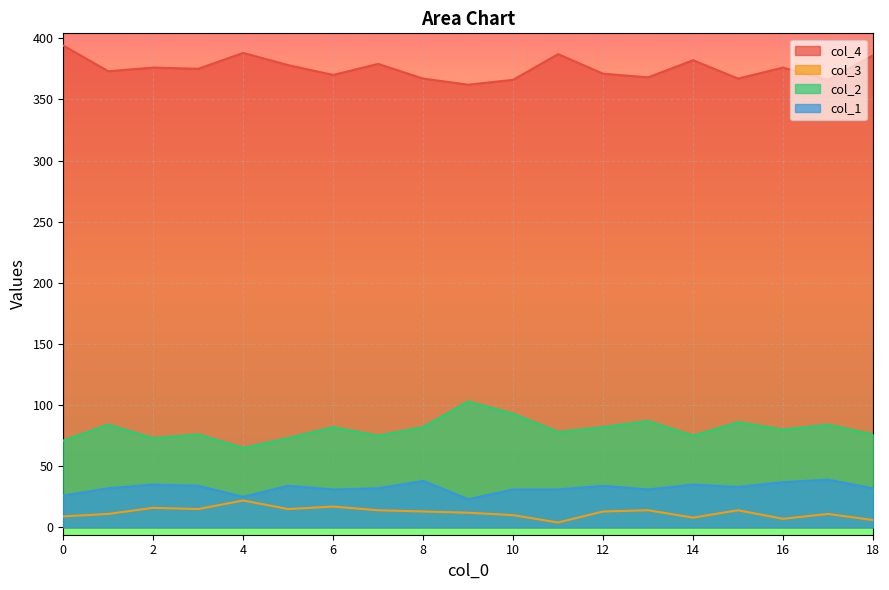

Reading right to left, extract all data points from this chart.

col_4: 18=386	17=366	16=376	15=367	14=382	13=368	12=371	11=387	10=366	9=362	8=367	7=379	6=370	5=378	4=388	3=375	2=376	1=373	0=394
col_3: 18=6	17=11	16=7	15=14	14=8	13=14	12=13	11=4	10=10	9=12	8=13	7=14	6=17	5=15	4=22	3=15	2=16	1=11	0=9
col_2: 18=76	17=84	16=80	15=86	14=75	13=87	12=82	11=78	10=93	9=103	8=82	7=75	6=82	5=73	4=65	3=76	2=73	1=84	0=71
col_1: 18=32	17=39	16=37	15=33	14=35	13=31	12=34	11=31	10=31	9=23	8=38	7=32	6=31	5=34	4=25	3=34	2=35	1=32	0=26